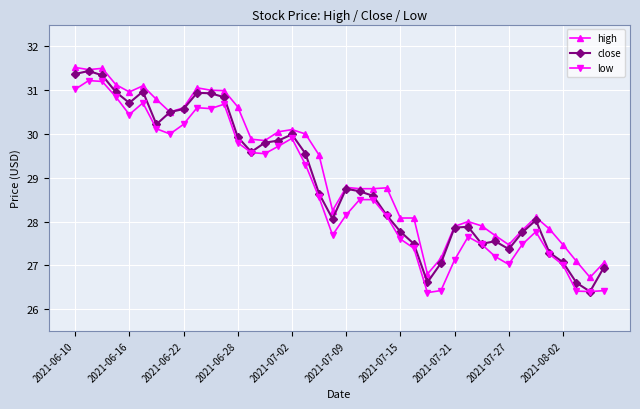

What is the value of the low point at the 1st from the left?

31.0